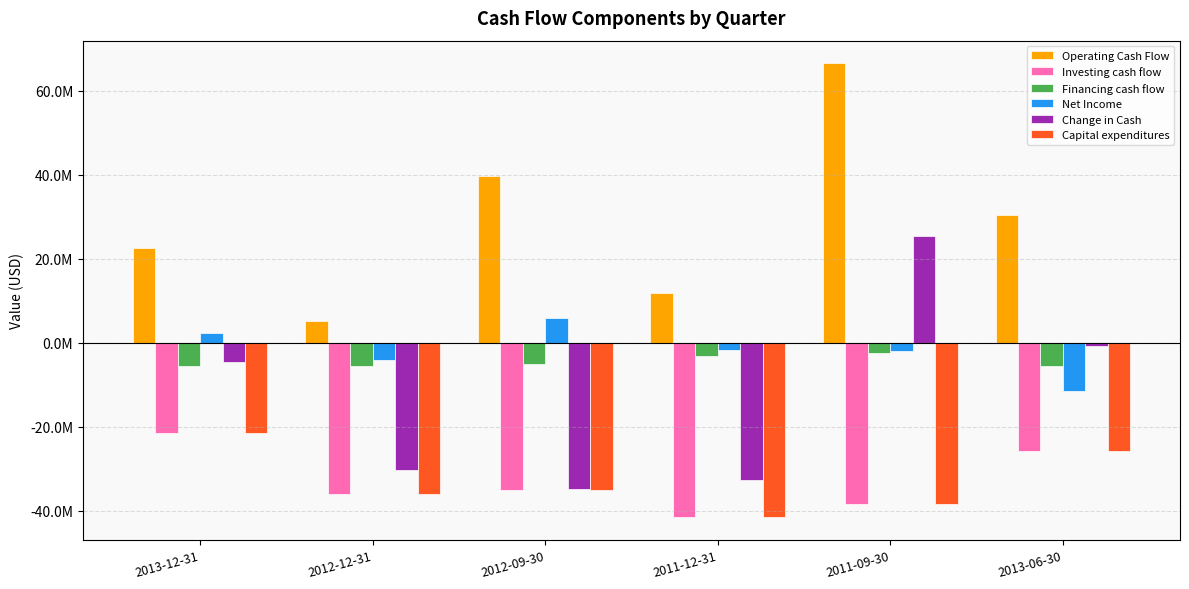

Reading right to left, transcribe all the data shown in this chart.

Operating Cash Flow: 30378000	66467000	11932000	39756000	5193000	22561000
Investing cash flow: -25698000	-38502000	-41545000	-34986000	-35890000	-21564000
Financing cash flow: -5552000	-2469000	-3172000	-5033000	-5546000	-5572000
Net Income: -11396000	-1876000	-1804000	5765000	-4091000	2252000
Change in Cash: -872000	25496000	-32785000	-34826000	-30399000	-4575000
Capital expenditures: -25698000	-38502000	-41545000	-34986000	-35890000	-21564000